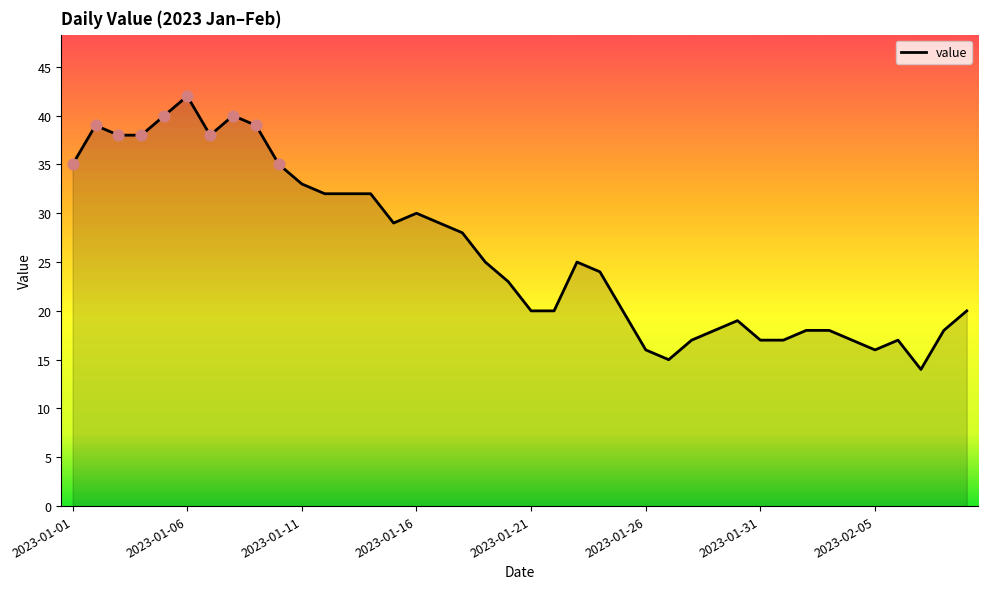

What is the greatest value displayed?

42